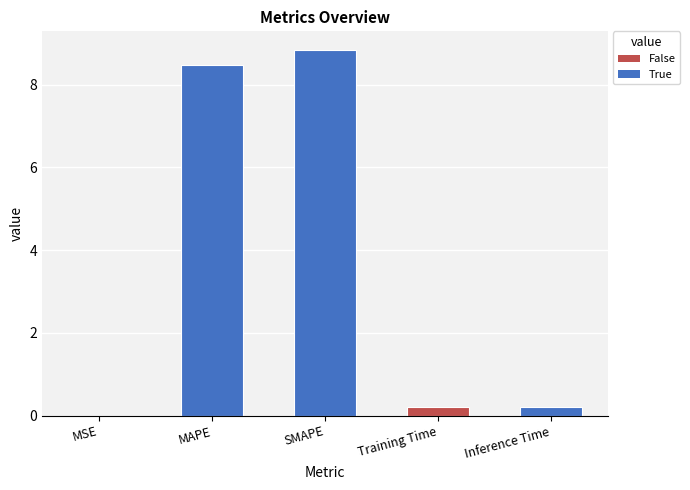

What is the sum of the values at MSE and SMAPE?

8.8